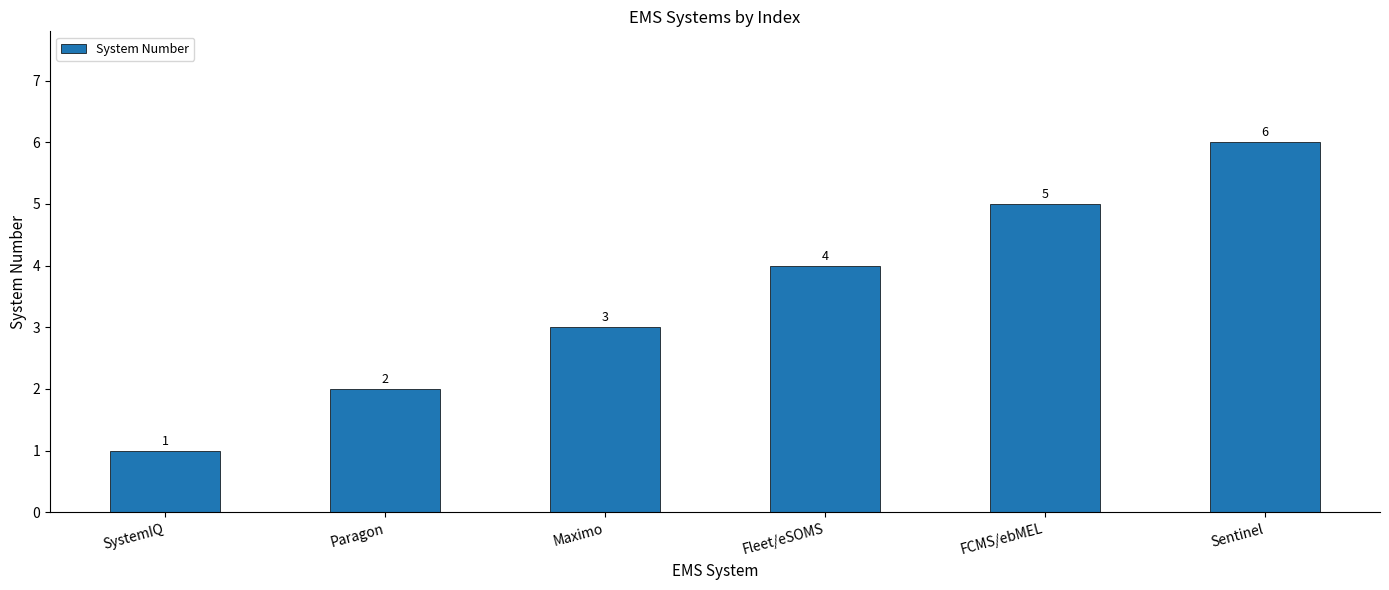

At which category does the chart reach its minimum across all series?

SystemIQ